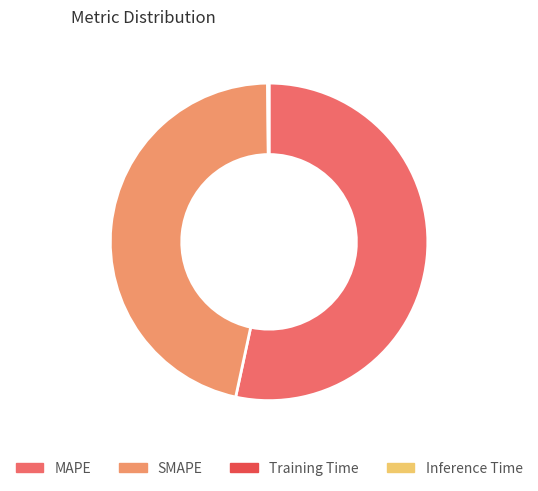

True or false: SMAPE accounts for 38% of the total.

False